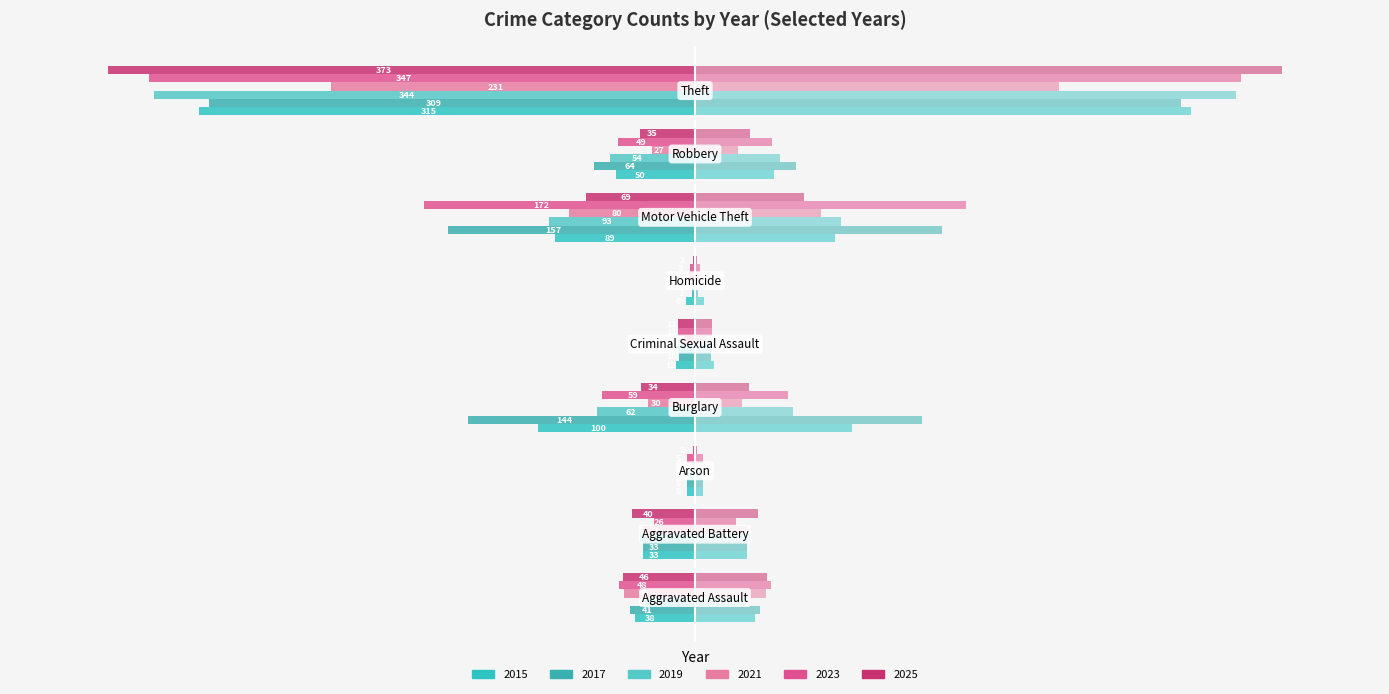

Is it true that 2021 equals -0.2 at Arson?

True